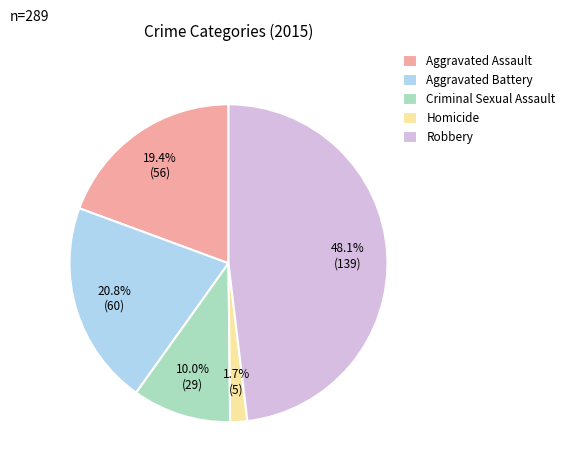

Approximately how many times larger is the value at Homicide compared to Aggravated Assault?

0.1